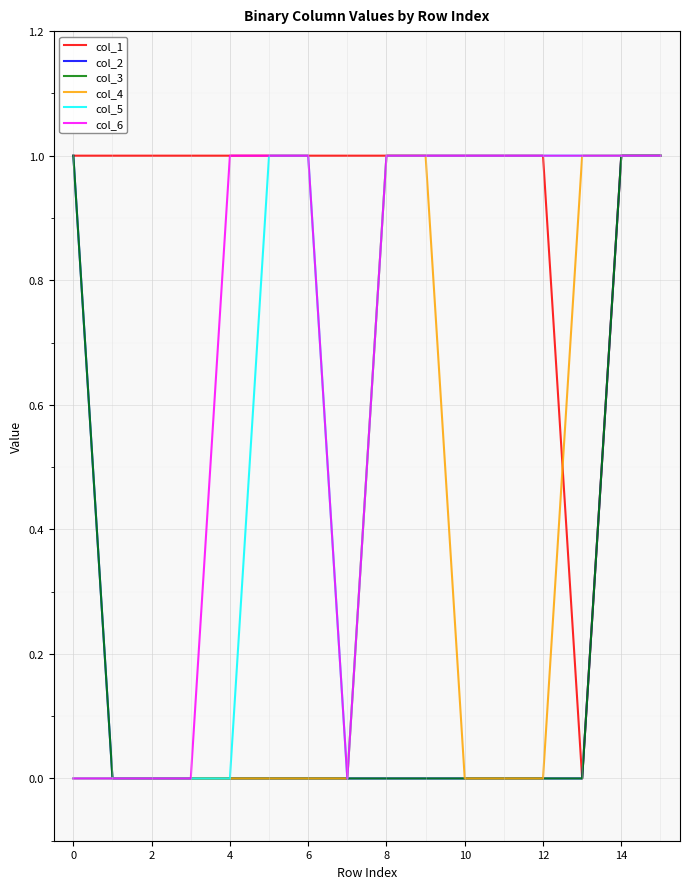

How many lines are shown in the chart?

6